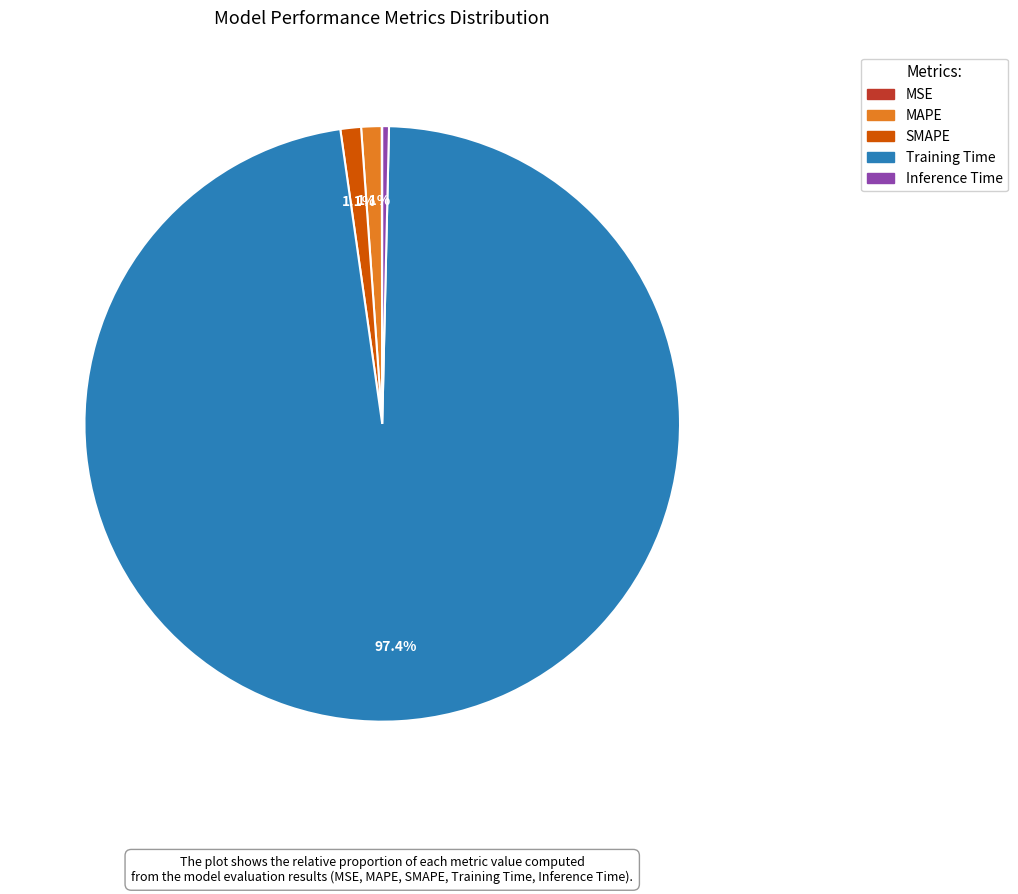

Is it true that MAPE is 14% of the pie?

False